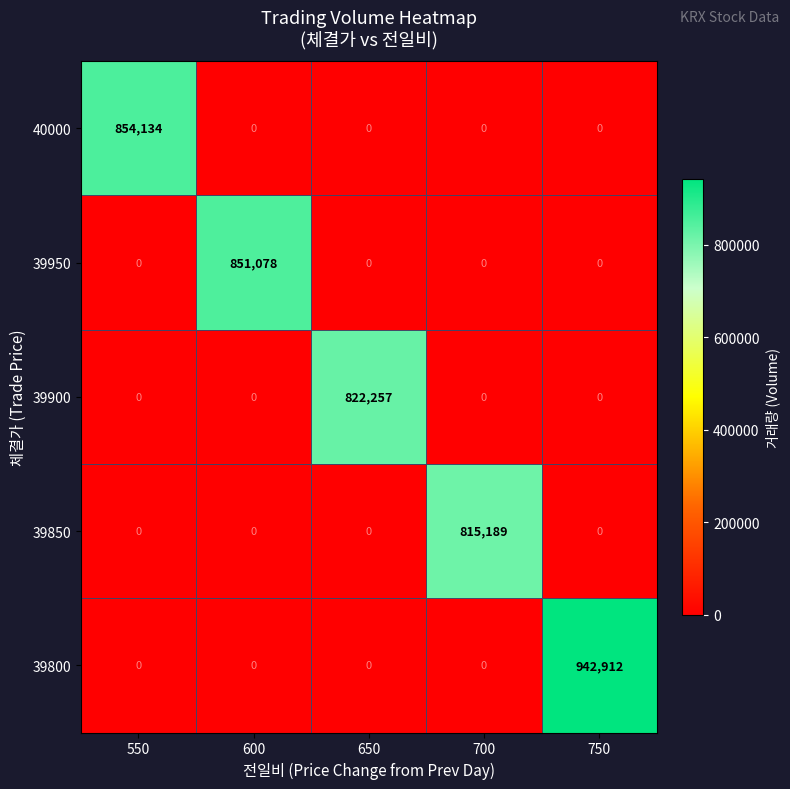

Which category has the highest value across all series?

750